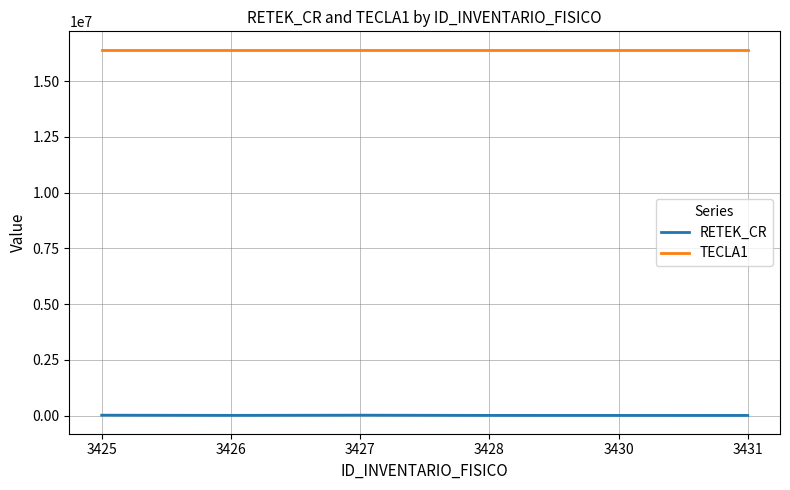

The value of TECLA1 at 3430 is 26128845. True or false?

False